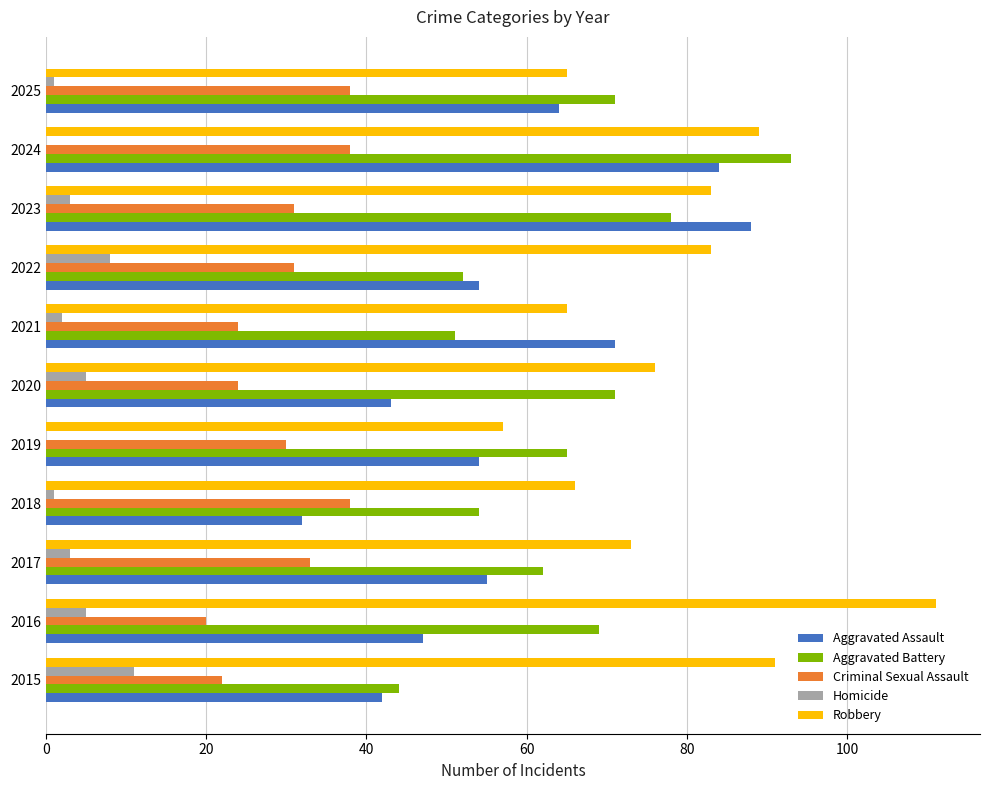

The value of Criminal Sexual Assault at 2022 is 31. True or false?

True